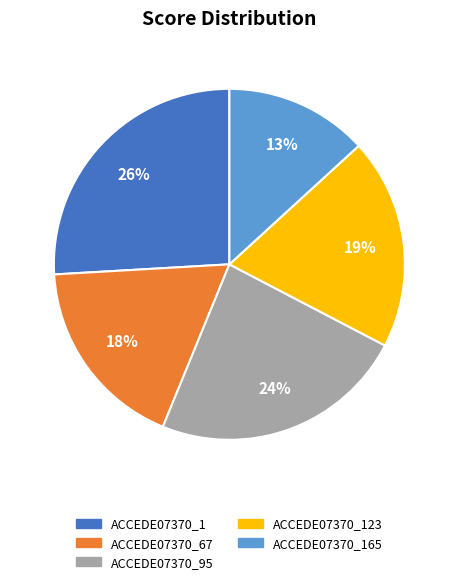

Is there a majority slice in this chart?

No